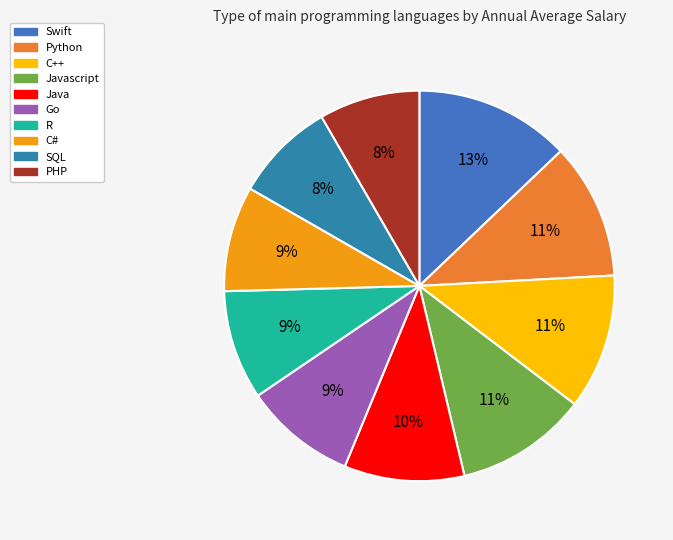

Rank the categories by value from highest to lowest.

Swift, Python, C++, Javascript, Java, Go, R, C#, SQL, PHP